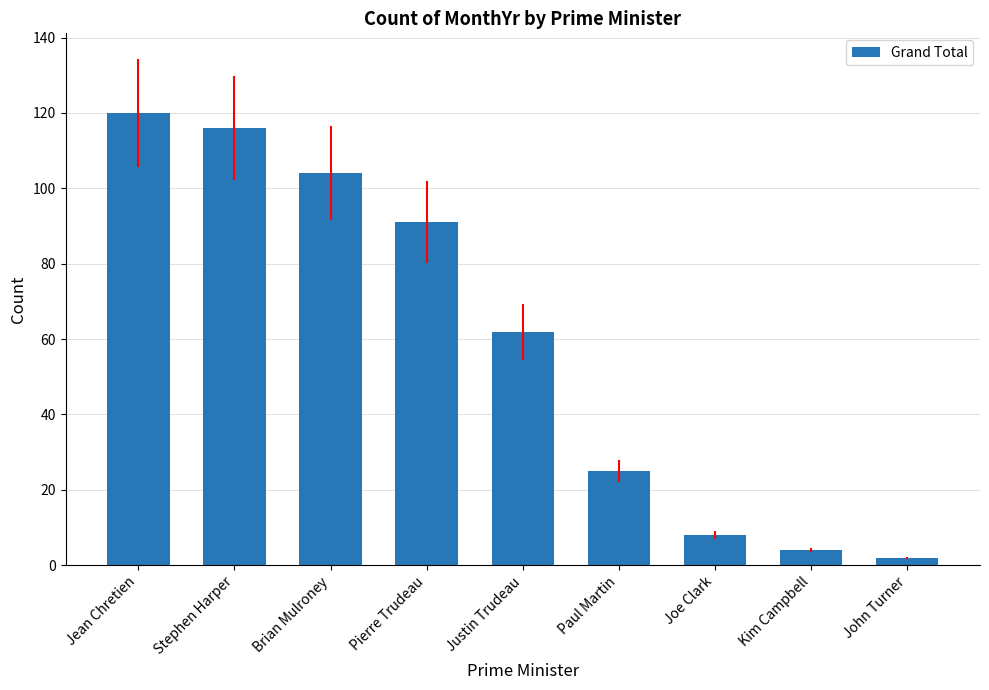

What is the average value?

59